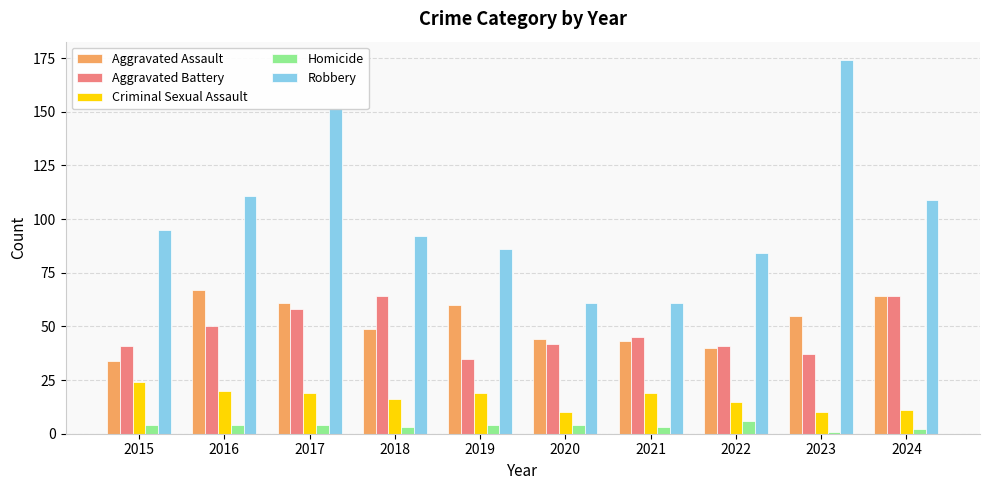

The value of Aggravated Battery at 2017 is 58. True or false?

True